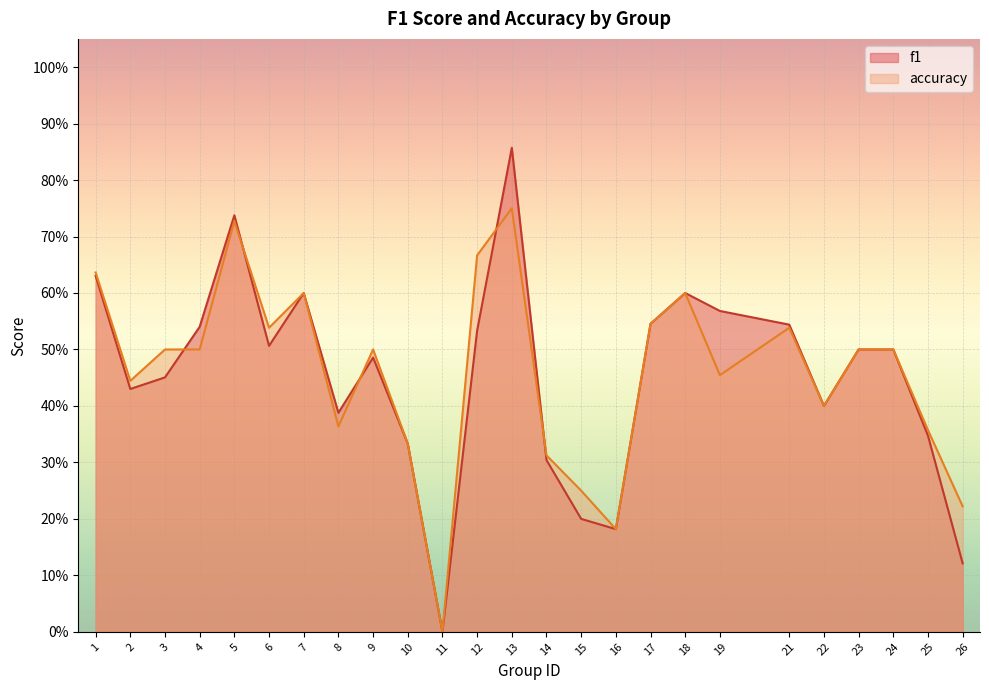

At which label does f1 reach its peak?

13